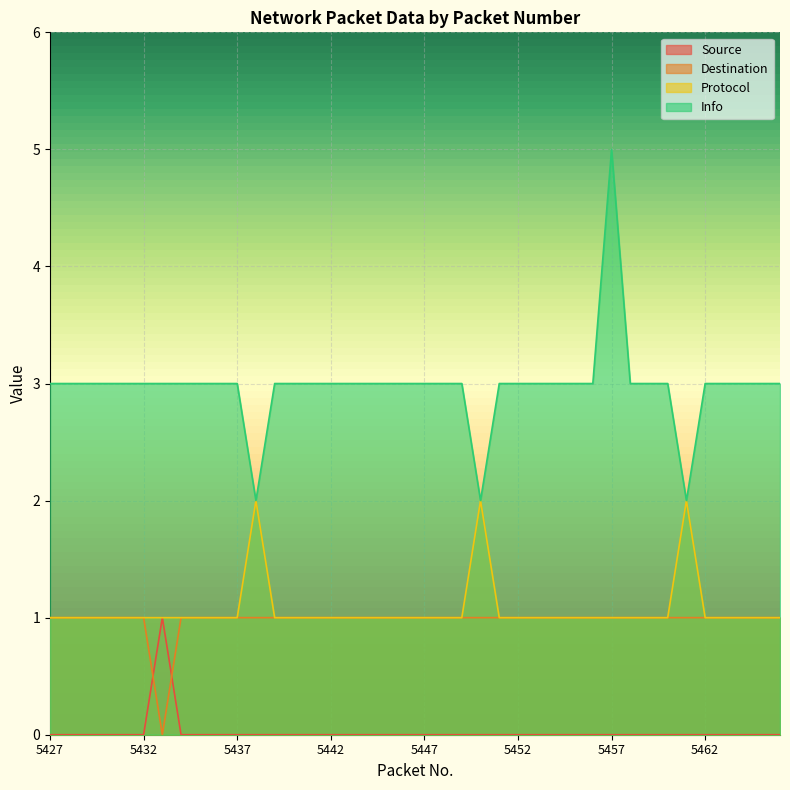

Which category has the lowest value across all series?

5427